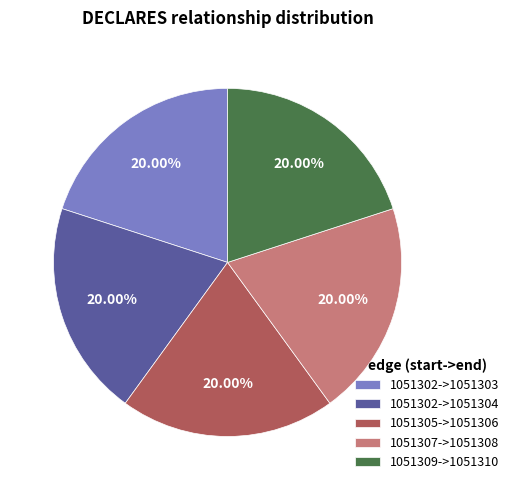

Do 1051305->1051306 and 1051302->1051304 together represent more than half of the pie?

No